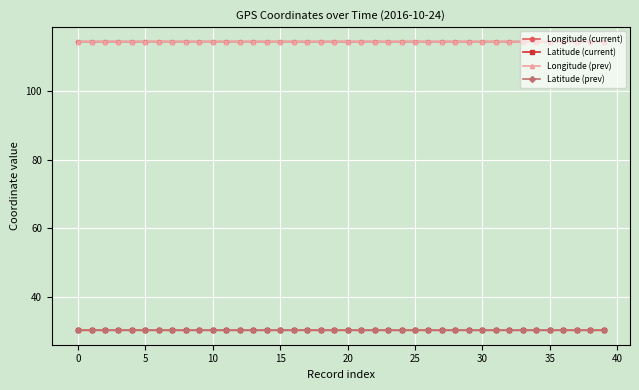

What is the value of the Longitude (prev) point at the 24th from the left?

114.2